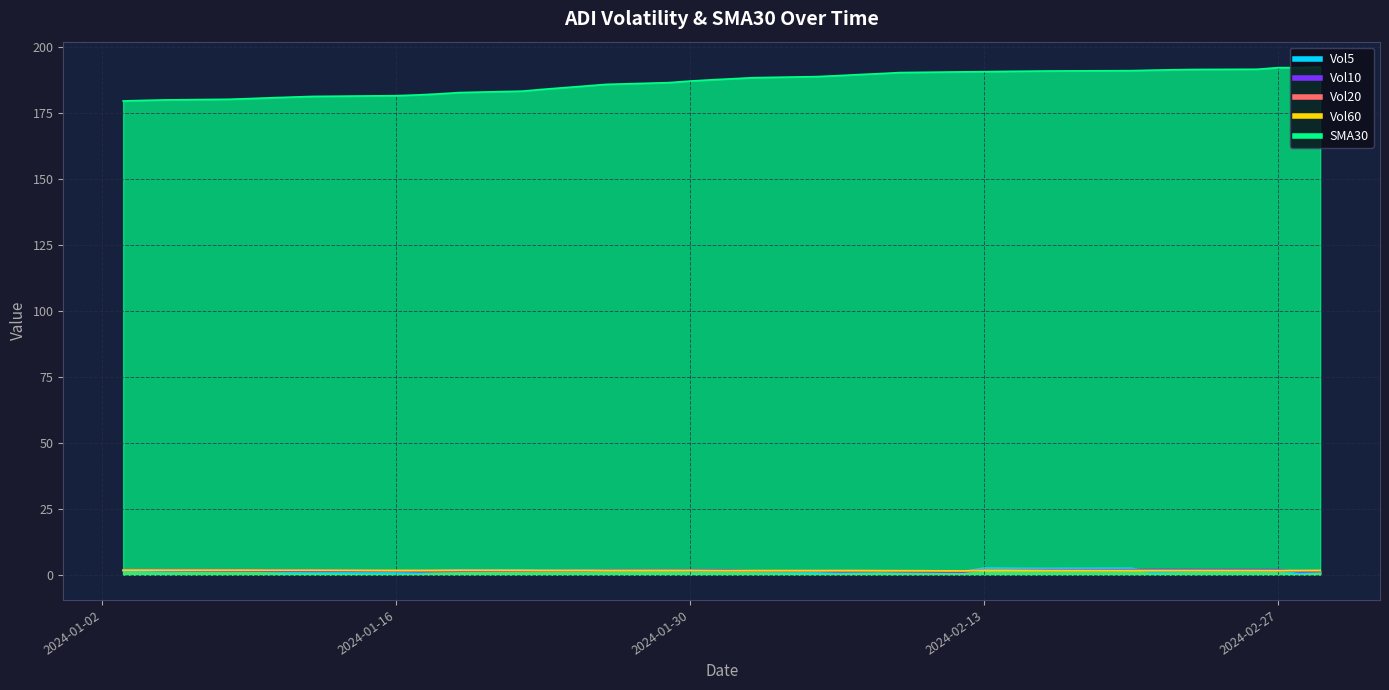

At which label does Vol20 reach its peak?

2024-01-04